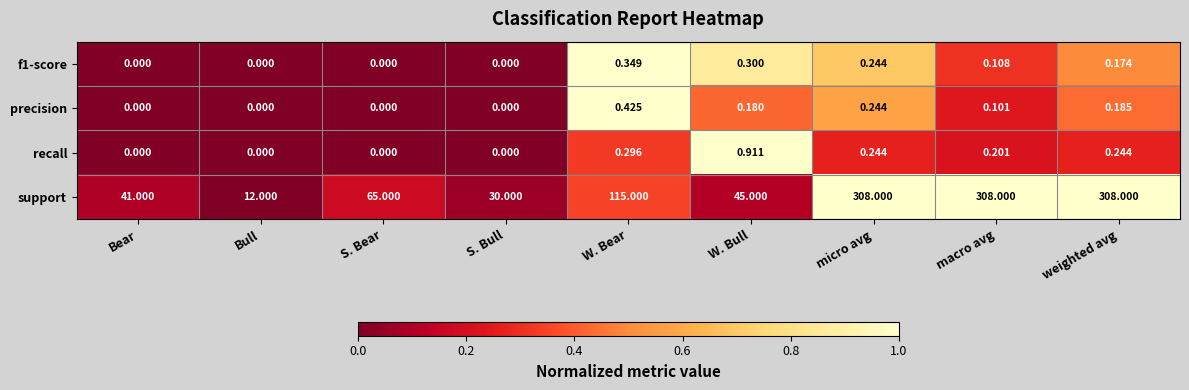

Between Bull and weighted avg, which series saw the biggest shift?

support